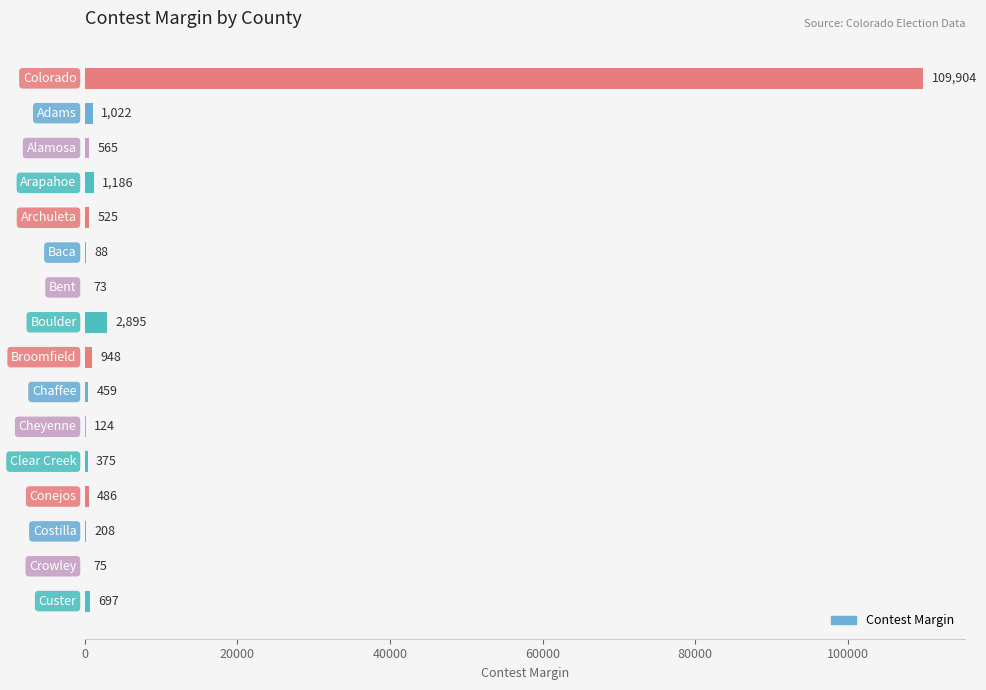

What is the sum of all values?

119630